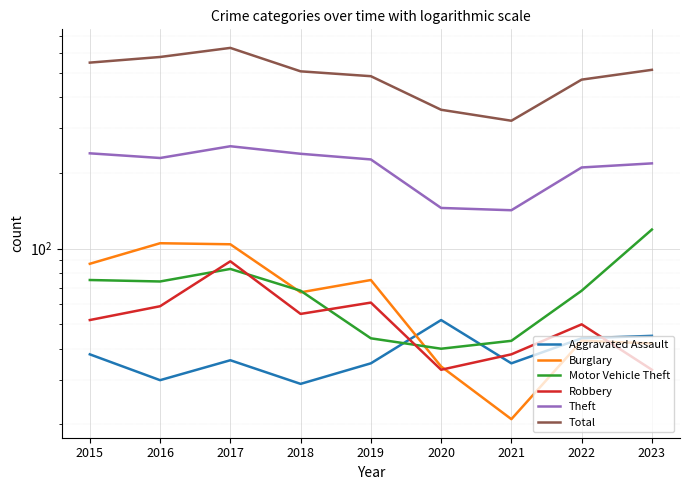

Reading left to right, list all the values displayed in this chart.

Aggravated Assault: 2015=38	2016=30	2017=36	2018=29	2019=35	2020=52	2021=35	2022=44	2023=45
Burglary: 2015=87	2016=105	2017=104	2018=67	2019=75	2020=34	2021=21	2022=43	2023=42
Motor Vehicle Theft: 2015=75	2016=74	2017=83	2018=68	2019=44	2020=40	2021=43	2022=68	2023=119
Robbery: 2015=52	2016=59	2017=89	2018=55	2019=61	2020=33	2021=38	2022=50	2023=33
Theft: 2015=239	2016=229	2017=255	2018=238	2019=226	2020=145	2021=142	2022=210	2023=218
Total: 2015=548	2016=577	2017=627	2018=506	2019=484	2020=356	2021=322	2022=469	2023=513